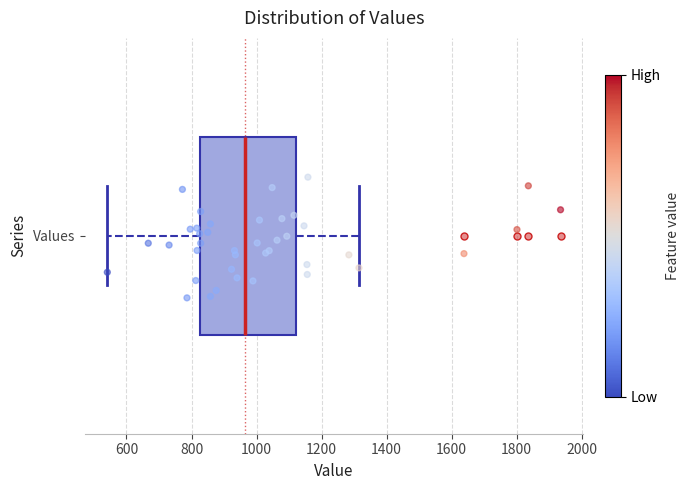

Transcribe this box plot: give where the median line is, the range the box spans, and where the two whiskers end, as read against the x-axis. The values are not printed on the chart, so give them approximately, as read against the axis.

median 960, box 820 to 1120, whiskers 540 to 1320